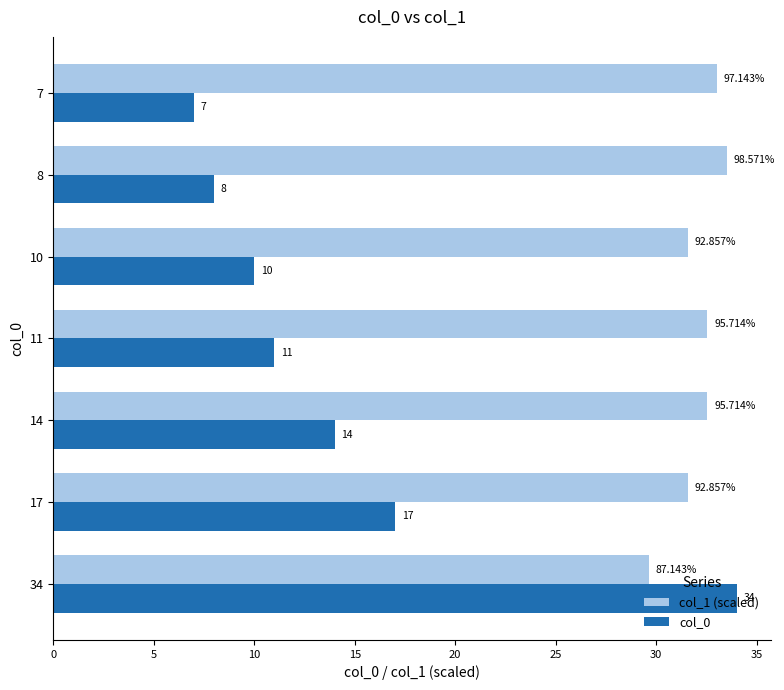

What is the average value of the col_0 series?

14.4